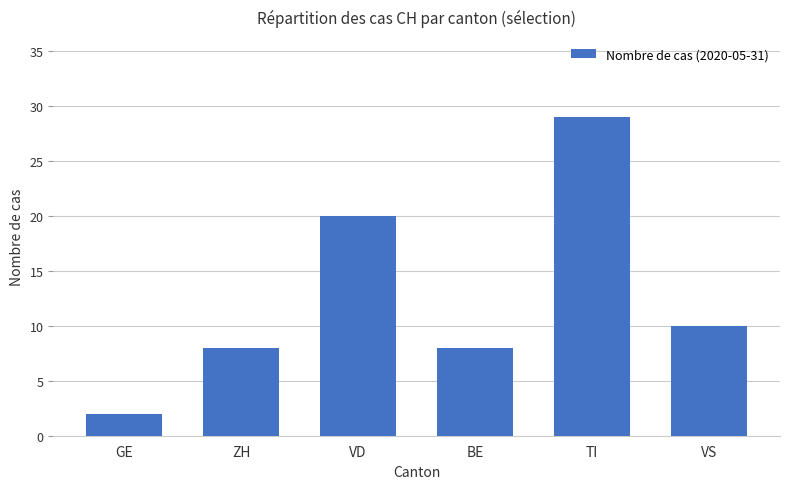

Which label corresponds to the largest value in the chart?

TI